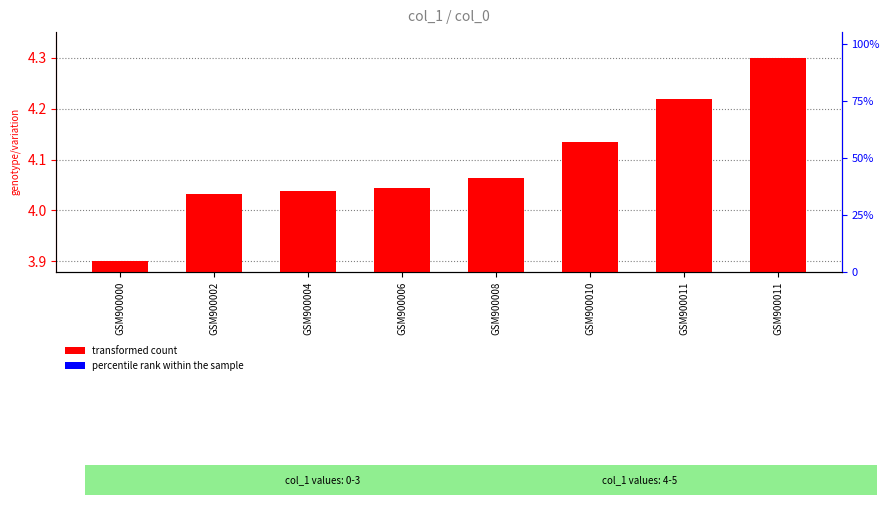

The value of percentile rank within the sample at GSM900008 is 0.0. True or false?

True